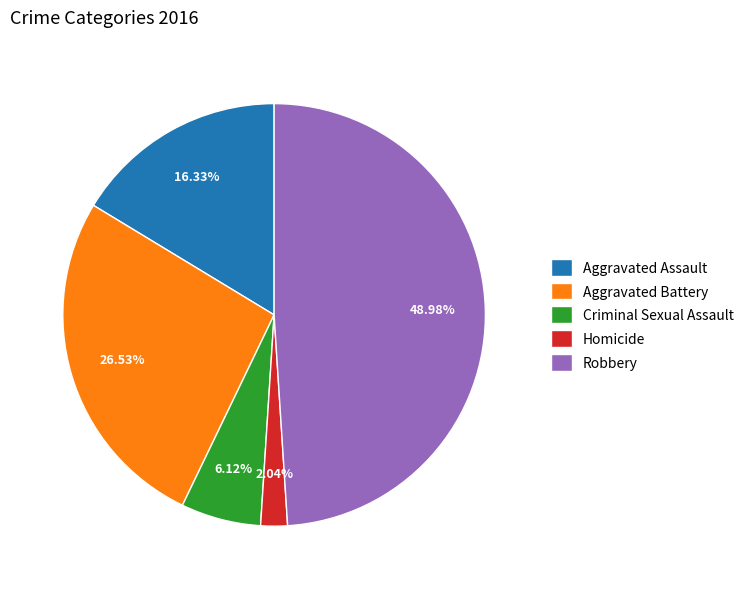

To the nearest percent, what is the average slice percentage?

20%